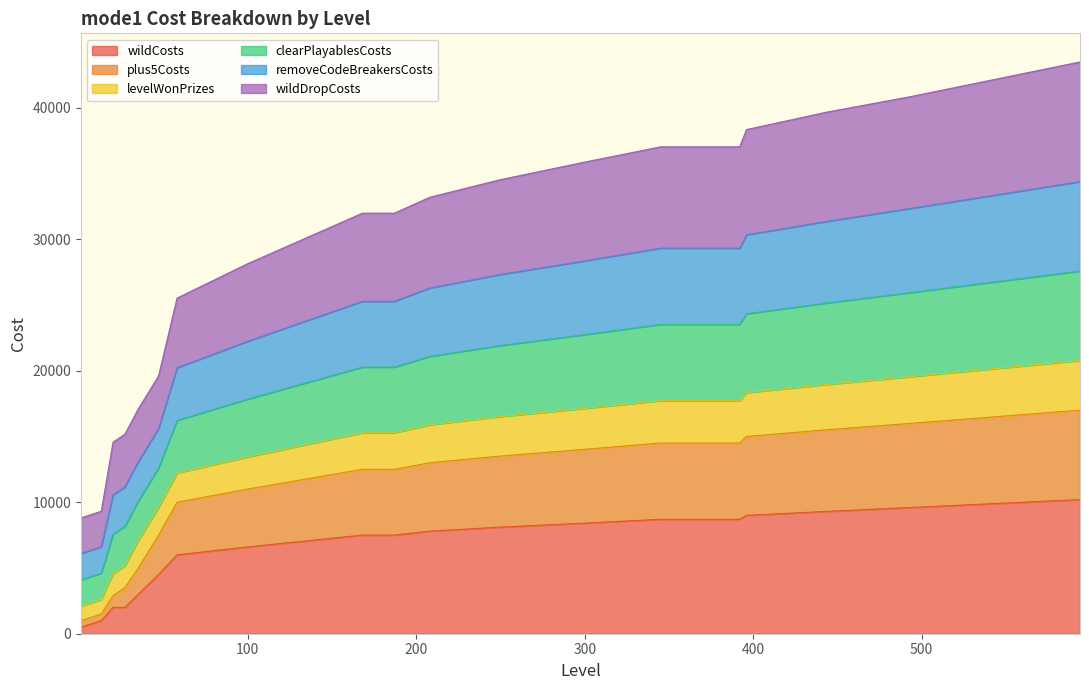

At which category is the sum across all series the highest?

594